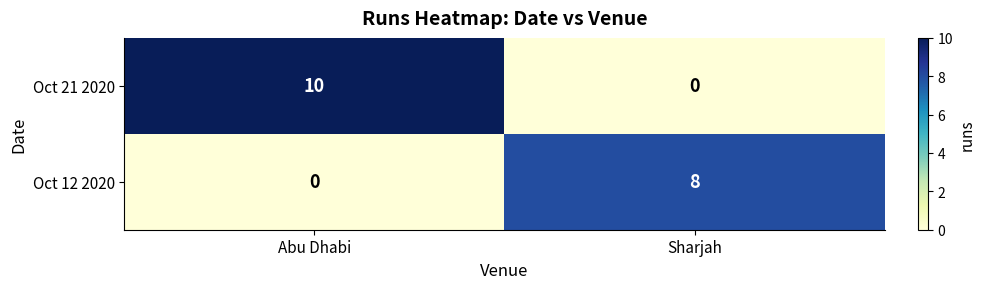

The value of Oct 12 2020 at Abu Dhabi is -4. True or false?

False